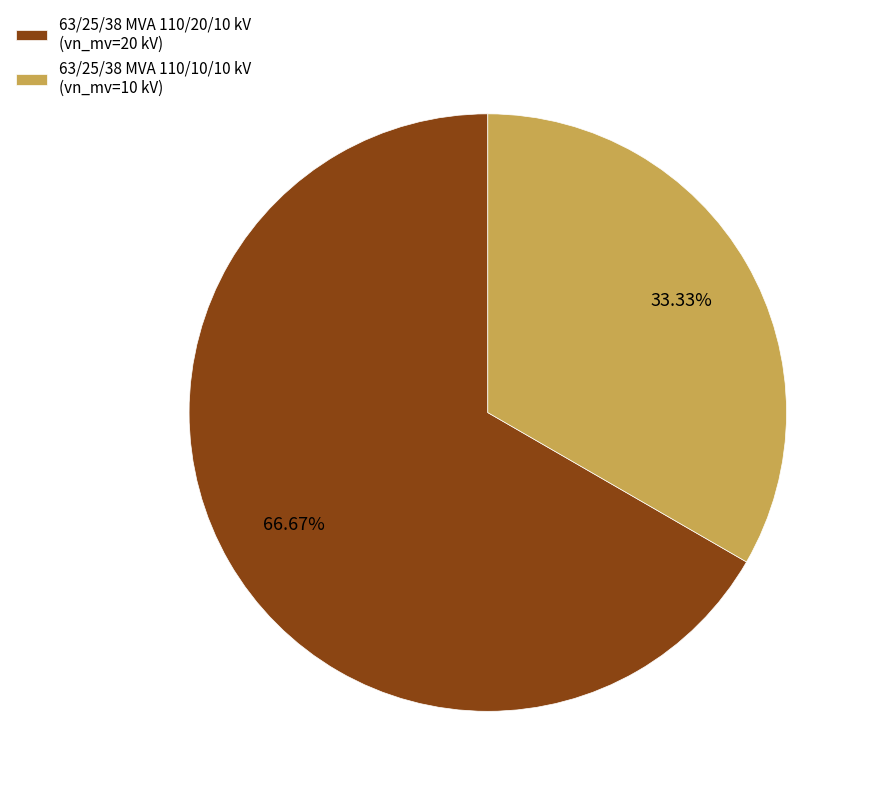

What portion of the pie excludes 63/25/38 MVA 110/20/10 kV?

33.3%